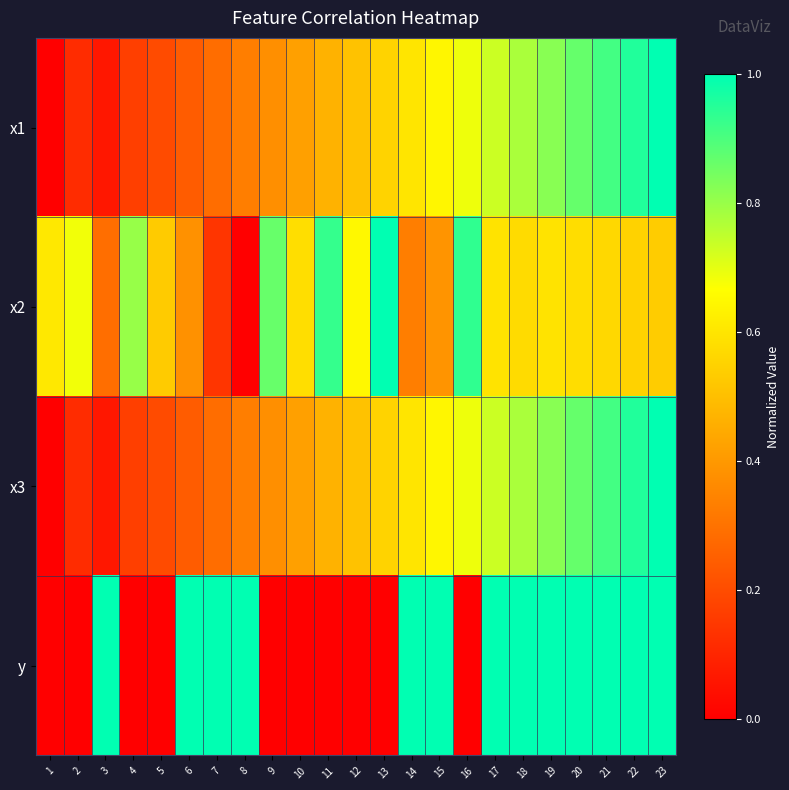

Which has a higher value, 5 or 23?

23